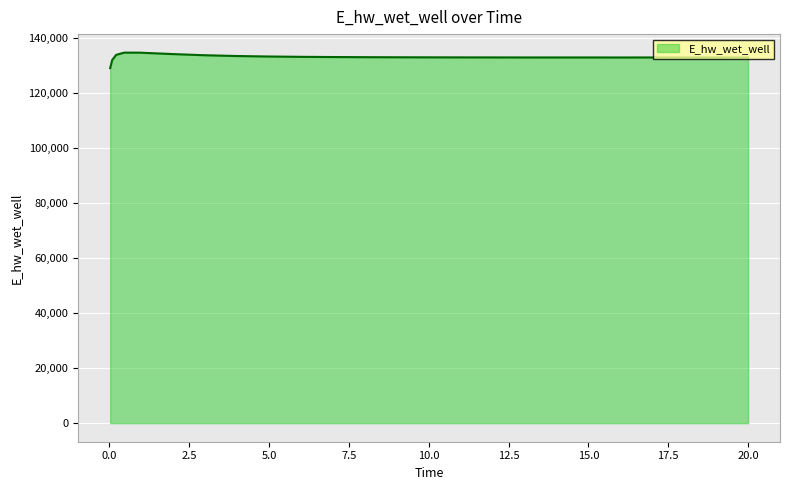

What is the difference between the maximum and minimum values?

5625.4